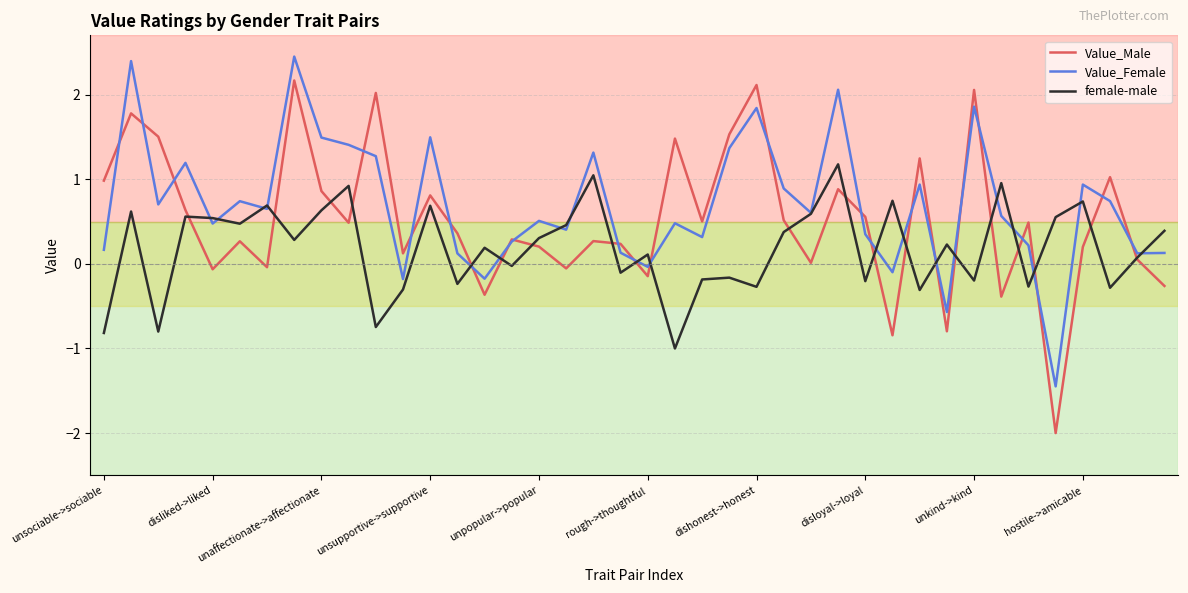

True or false: Value_Female and female-male cross at least once.

True